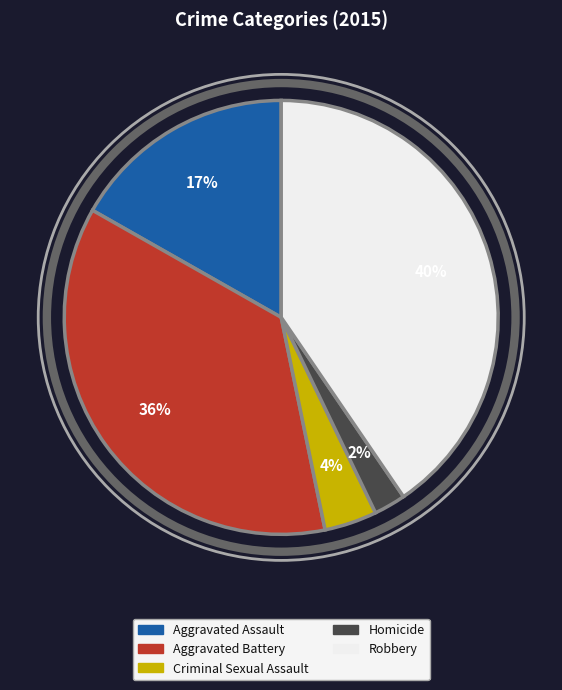

Is it true that Aggravated Assault is 7% of the pie?

False